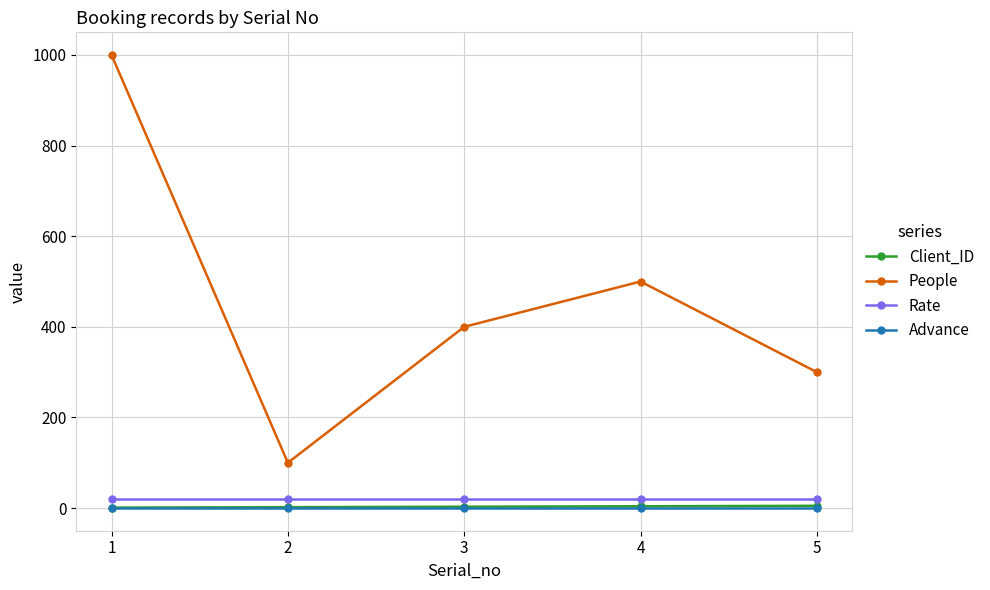

True or false: People and Client_ID intersect in this chart.

False